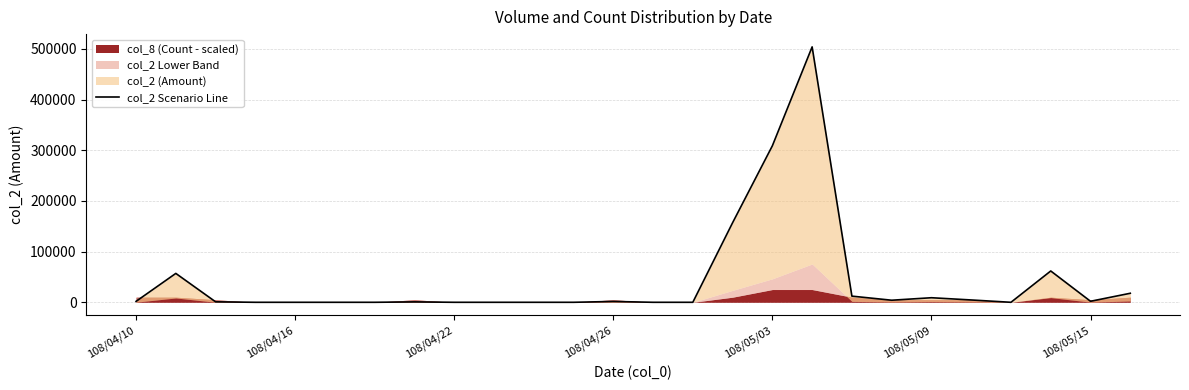

What is the difference between the values at 11 and 18?

12150